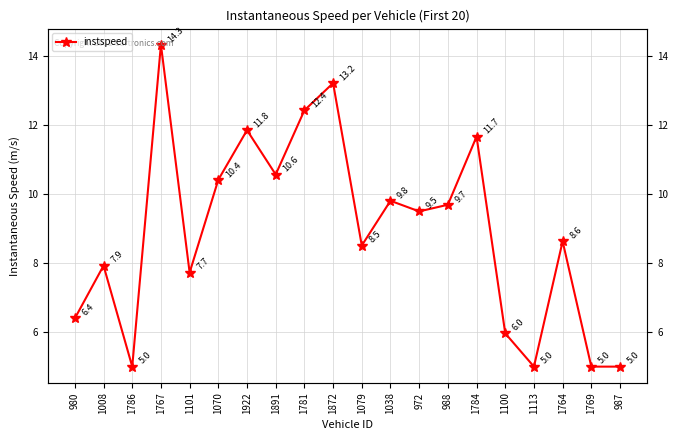

Reading left to right, what are all the values shown in this chart?

980=6.4	1008=7.9	1786=5.0	1767=14.3	1101=7.7	1070=10.4	1922=11.8	1891=10.6	1781=12.4	1872=13.2	1079=8.5	1038=9.8	972=9.5	988=9.7	1784=11.7	1100=6.0	1113=5.0	1764=8.6	1769=5.0	987=5.0